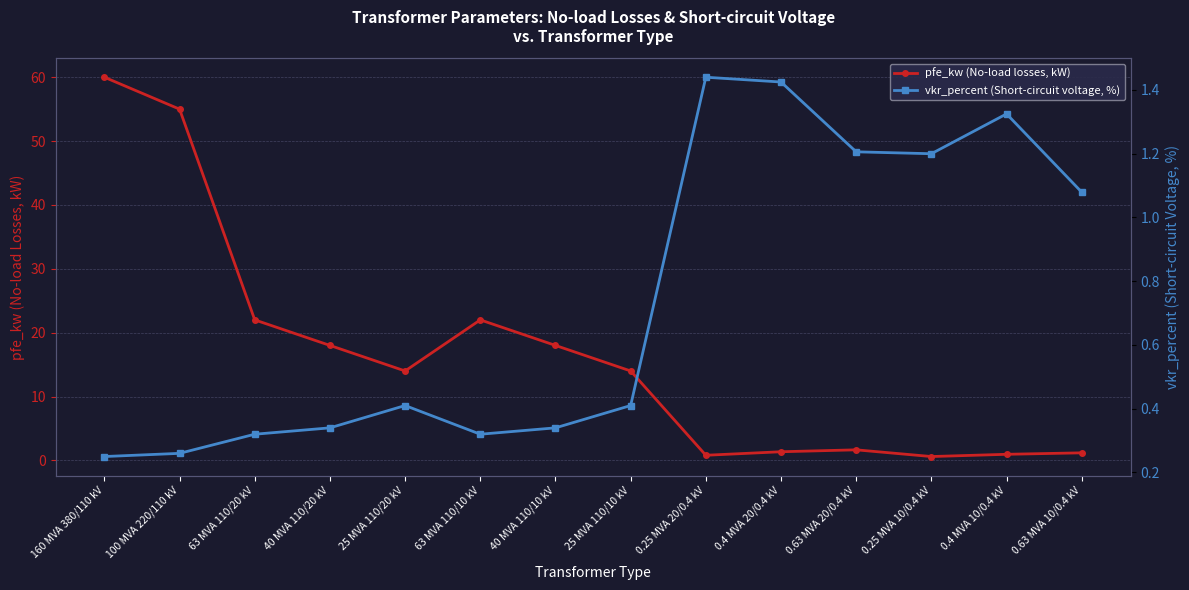

Read the pfe_kw (No-load losses, kW) value at 63 MVA 110/20 kV.

22.0